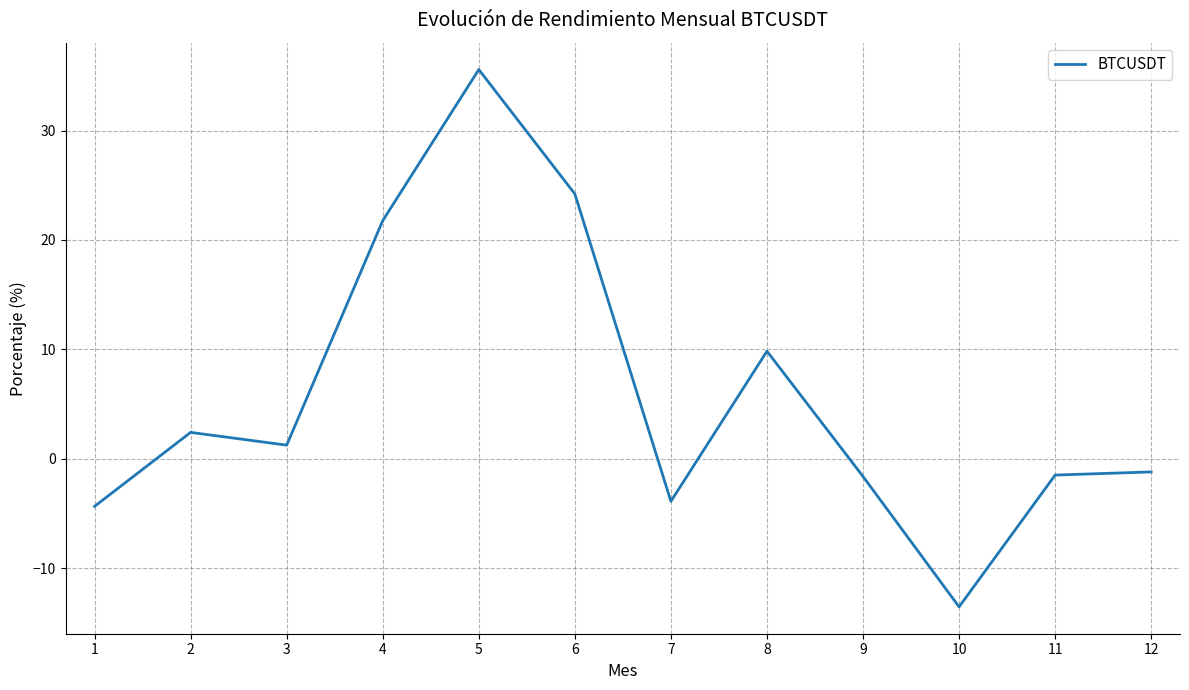

What is the maximum value shown in the chart?

35.6